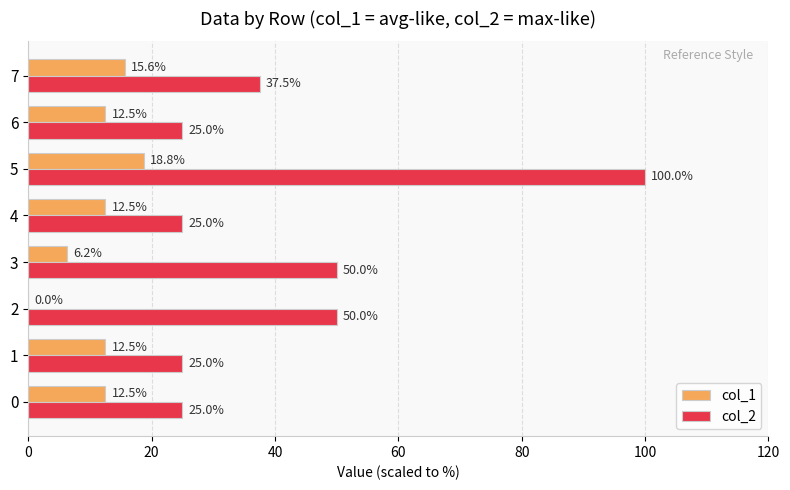

What is the sum of the col_1 values at 6 and 4?

25.0